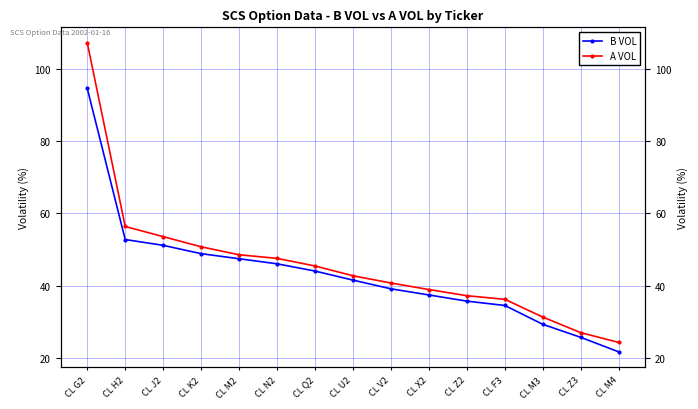

Which series has the largest total across all categories?

A VOL